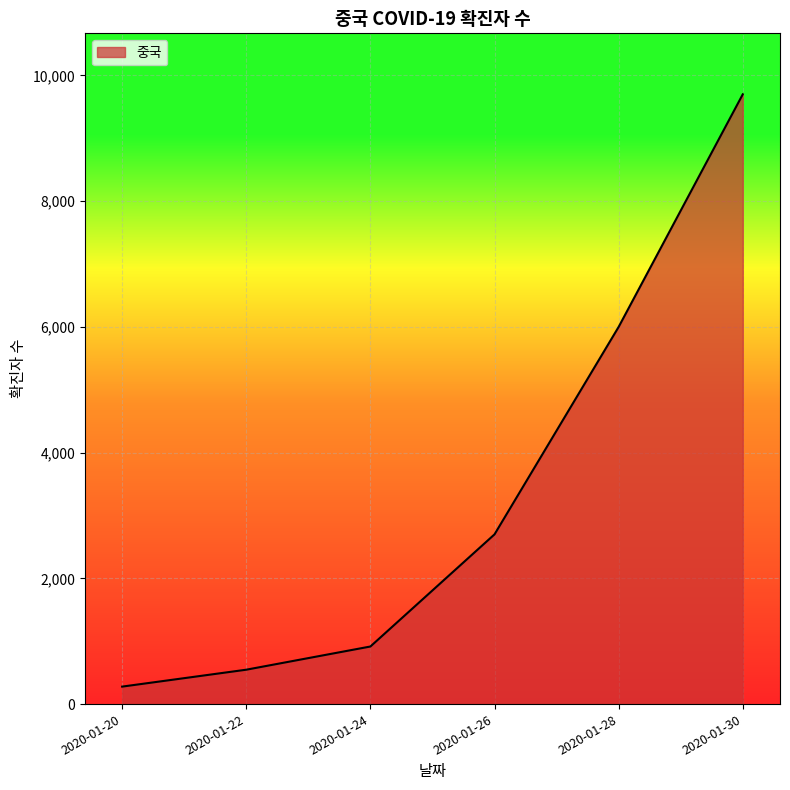

Reading left to right, what are all the values shown in this chart?

2020-01-20=278	2020-01-22=547	2020-01-24=916	2020-01-26=2700	2020-01-28=6000	2020-01-30=9700